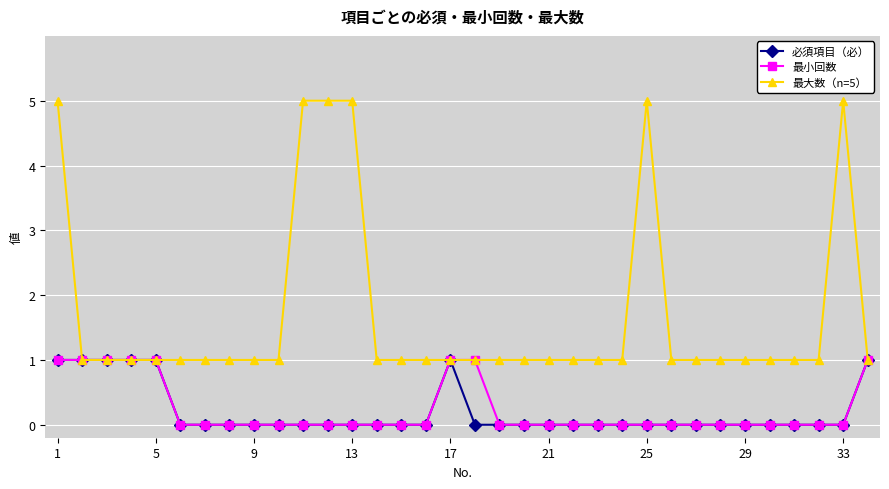

What is the maximum value shown in the chart?

5